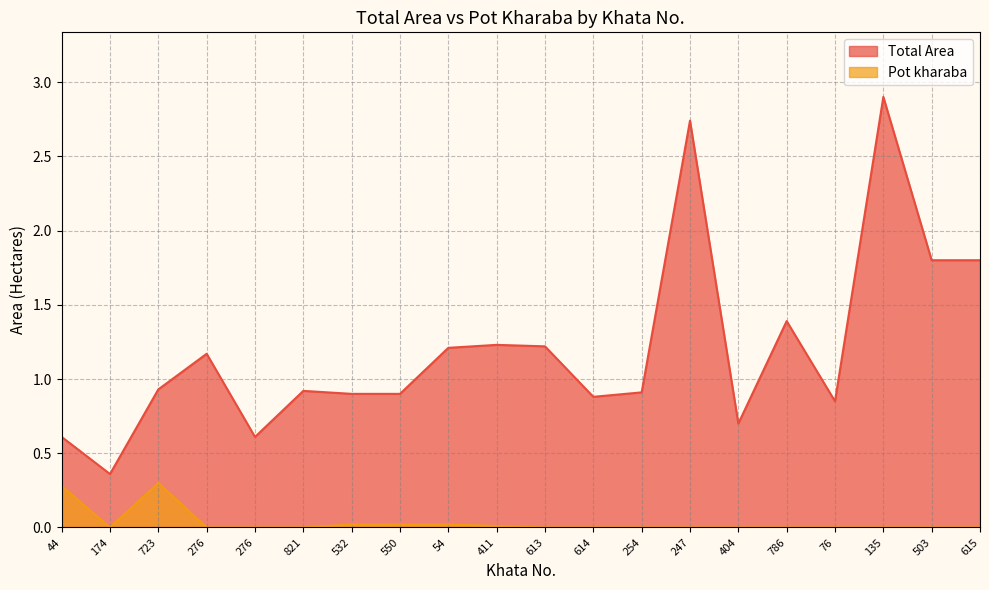

Which label corresponds to the largest value in the chart?

135